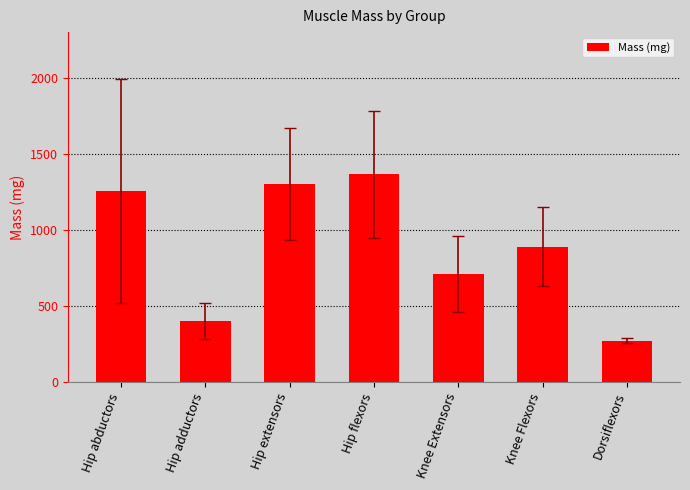

What is the change in value from Hip adductors to Knee Extensors?

+309.5